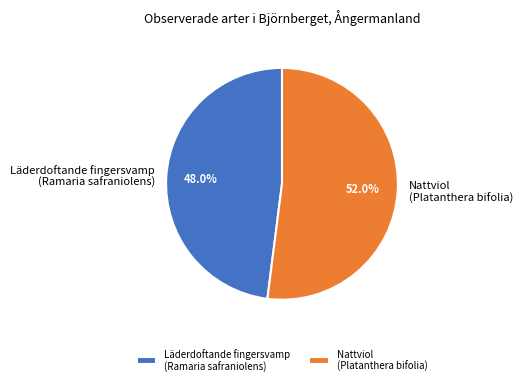

Is there a majority slice in this chart?

Yes